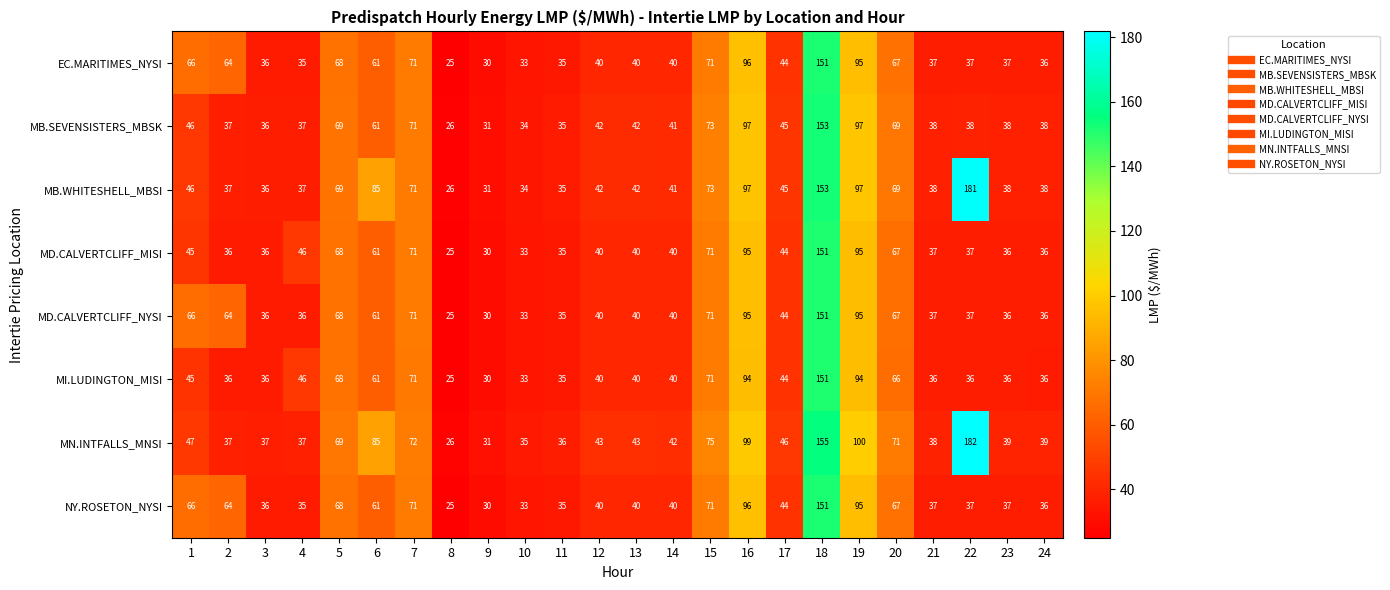

What is the difference between the second highest and second lowest values in the MN.INTFALLS_MNSI series?

124